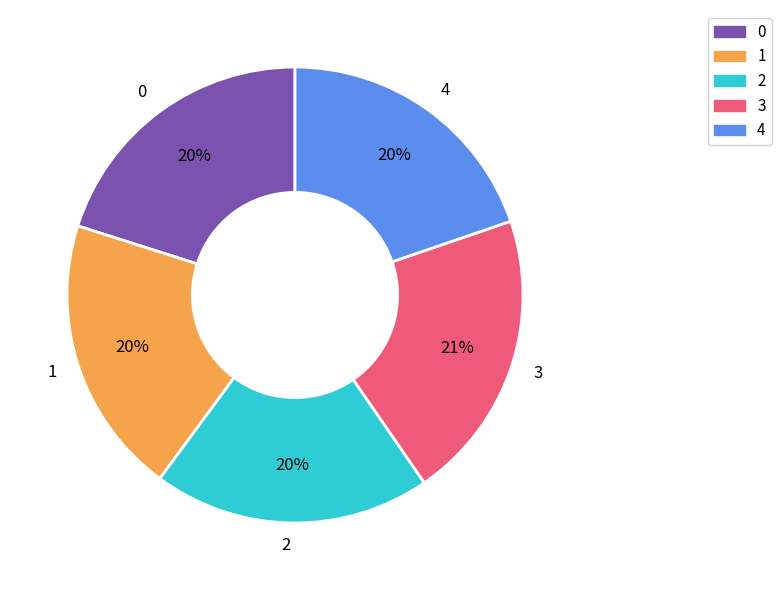

Does 3 represent more than half of the total?

No